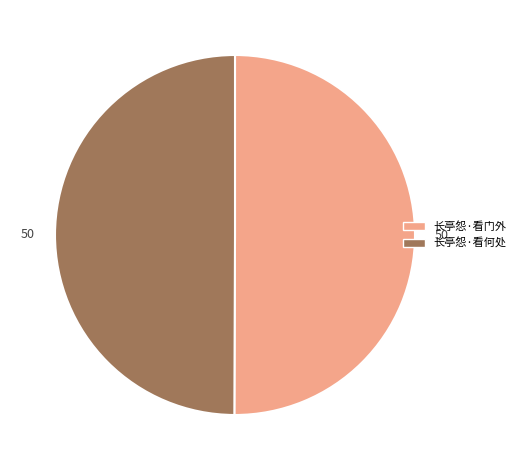

Do 长亭怨·看门外 and 长亭怨·看何处 together represent more than half of the pie?

Yes